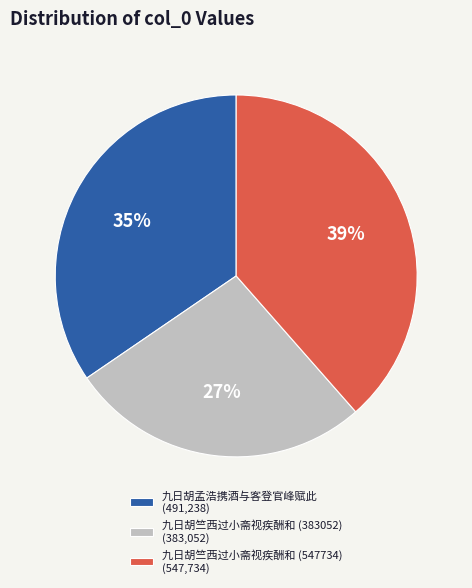

To the nearest percent, what is the average slice percentage?

33%